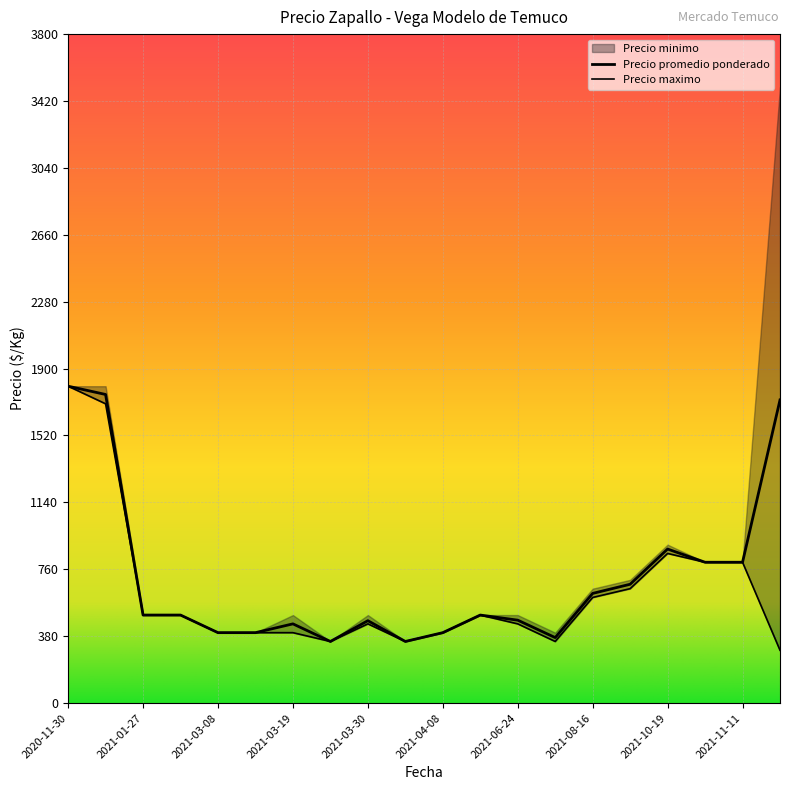

True or false: Precio minimo and Precio promedio ponderado intersect in this chart.

False